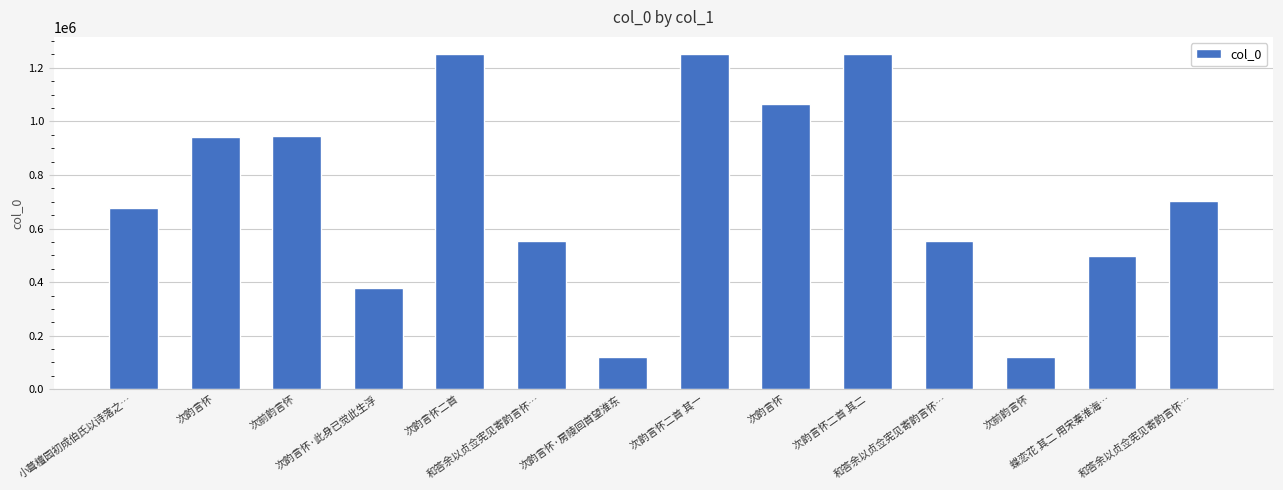

Are the bars horizontal?

No